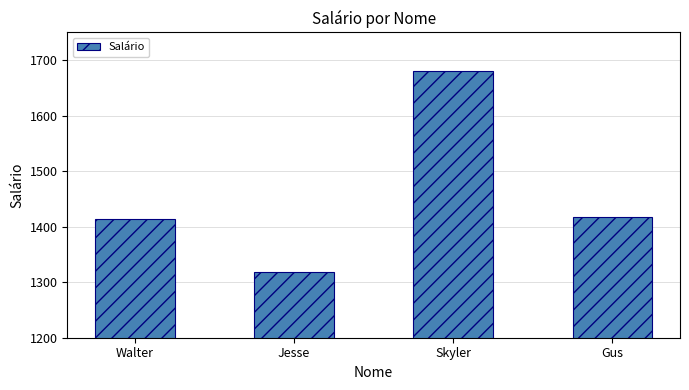

Which label corresponds to the smallest value in the chart?

Jesse